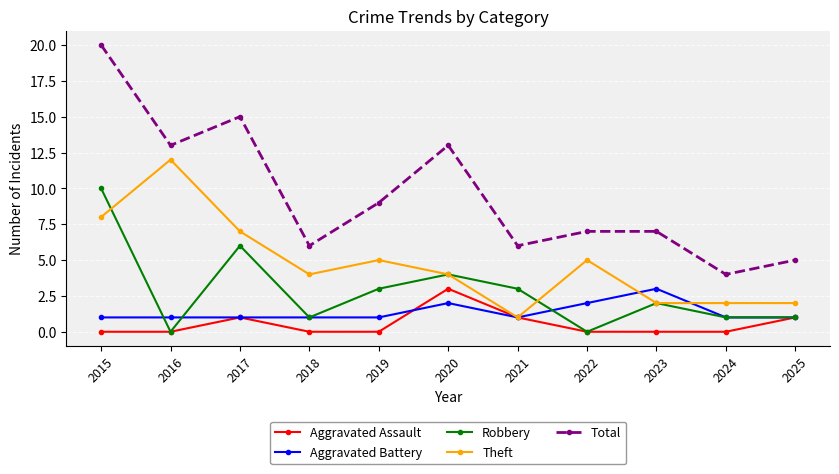

True or false: Aggravated Battery has more than 1 interior local peaks.

True